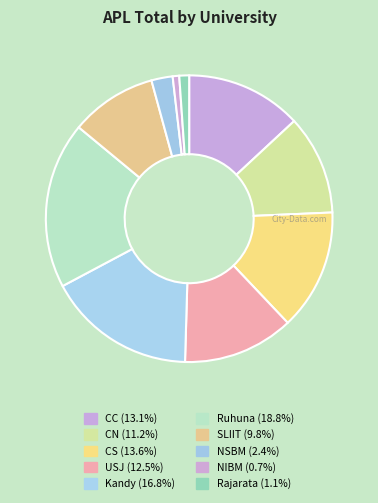

Is it true that NSBM is 2% of the pie?

True